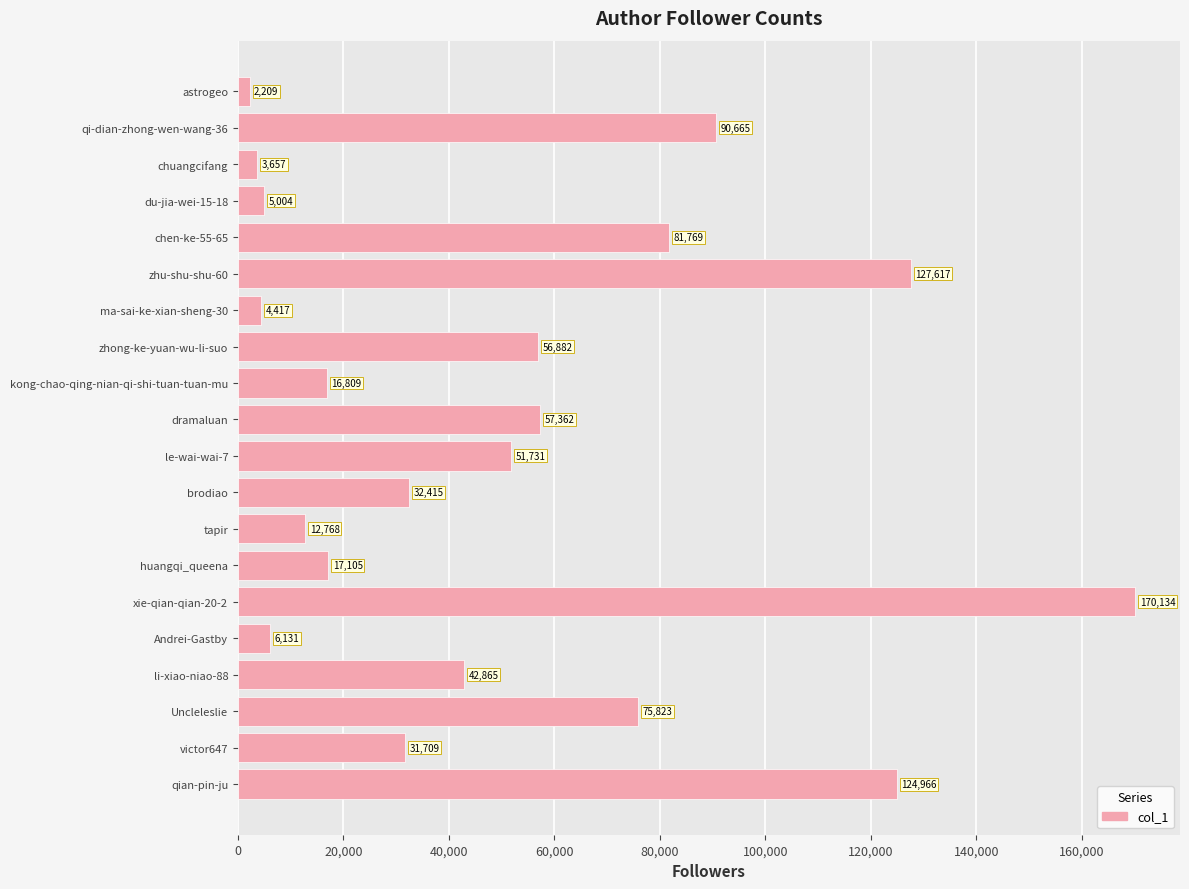

List the labels in order of value, smallest first.

astrogeo, chuangcifang, ma-sai-ke-xian-sheng-30, du-jia-wei-15-18, Andrei-Gastby, tapir, kong-chao-qing-nian-qi-shi-tuan-tuan-mu, huangqi_queena, victor647, brodiao, li-xiao-niao-88, le-wai-wai-7, zhong-ke-yuan-wu-li-suo, dramaluan, Uncleleslie, chen-ke-55-65, qi-dian-zhong-wen-wang-36, qian-pin-ju, zhu-shu-shu-60, xie-qian-qian-20-2